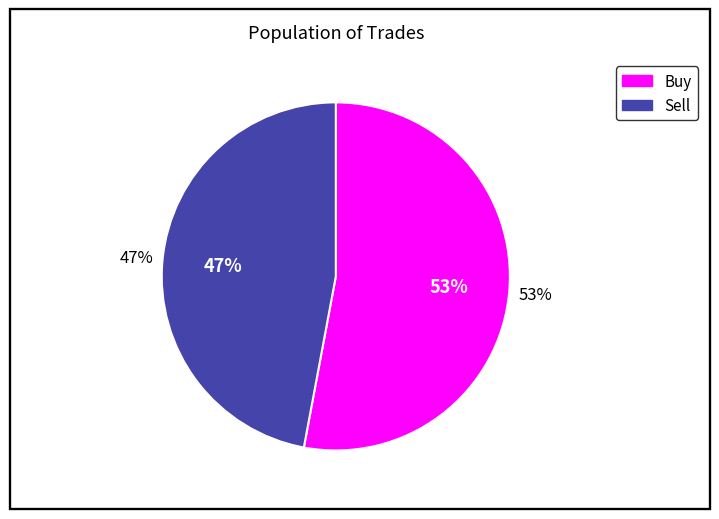

To the nearest percent, what is the difference between the sell and buy slice percentages?

6%